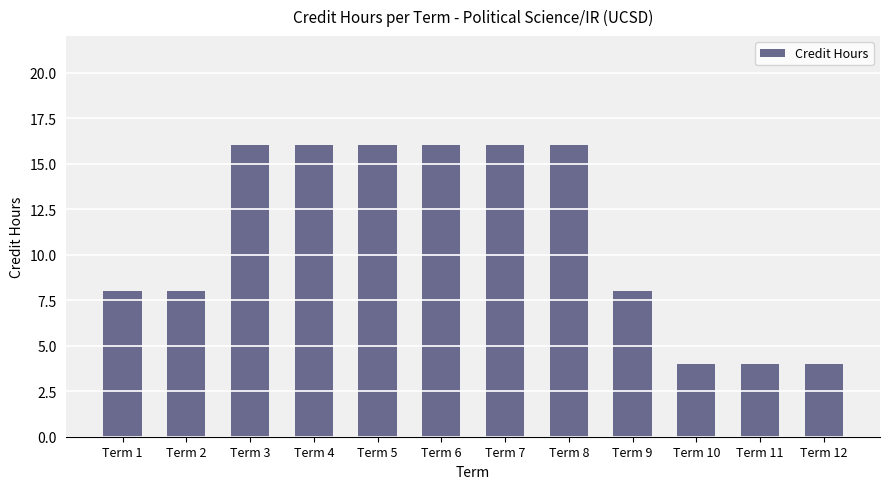

What is the difference between the second highest and minimum values?

12